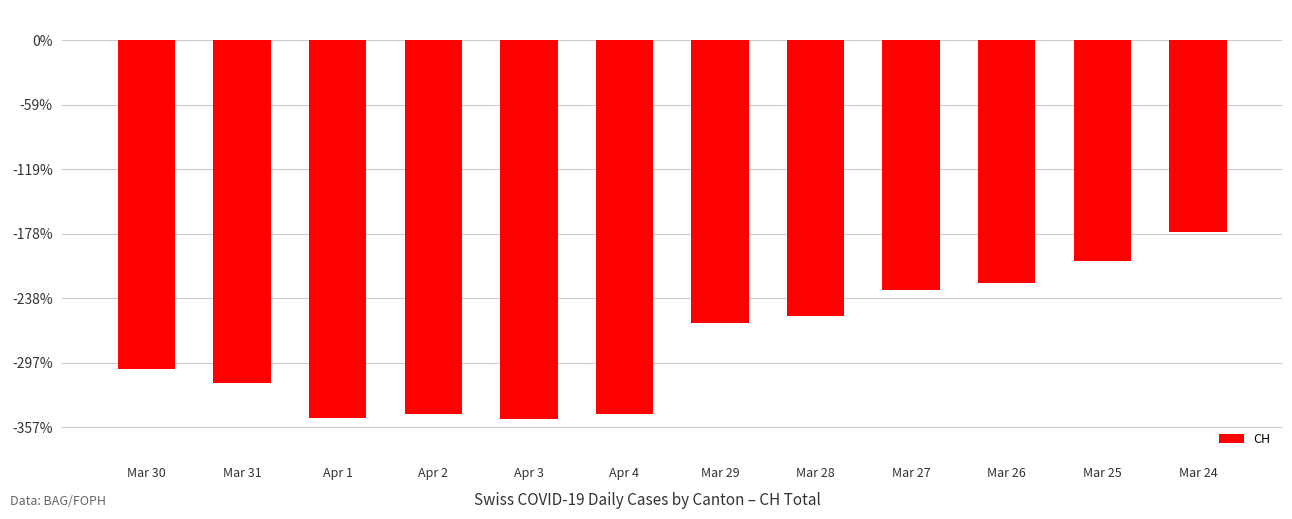

Reading left to right, what are all the values shown in this chart?

Mar 30=-255	Mar 31=-266	Apr 1=-293	Apr 2=-290	Apr 3=-294	Apr 4=-290	Mar 29=-219	Mar 28=-214	Mar 27=-194	Mar 26=-188	Mar 25=-171	Mar 24=-149